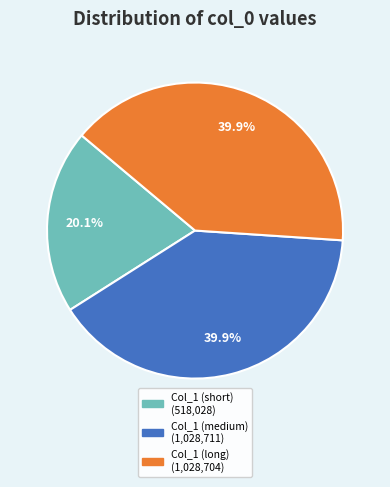

Is there a majority slice in this chart?

No